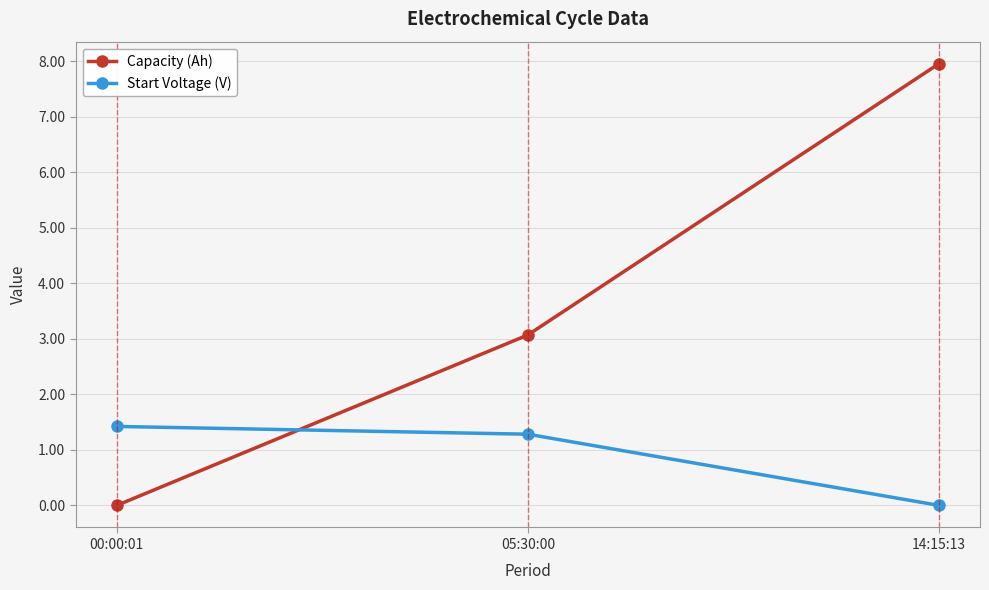

What is the difference between the maximum and minimum values in the Start Voltage (V) series?

1.4